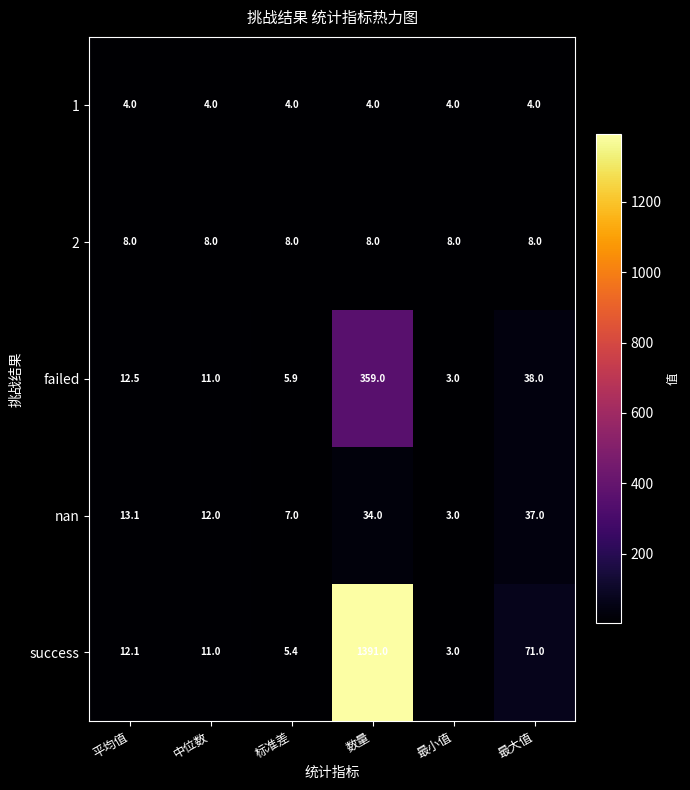

How many data points in nan are less than 13?

3